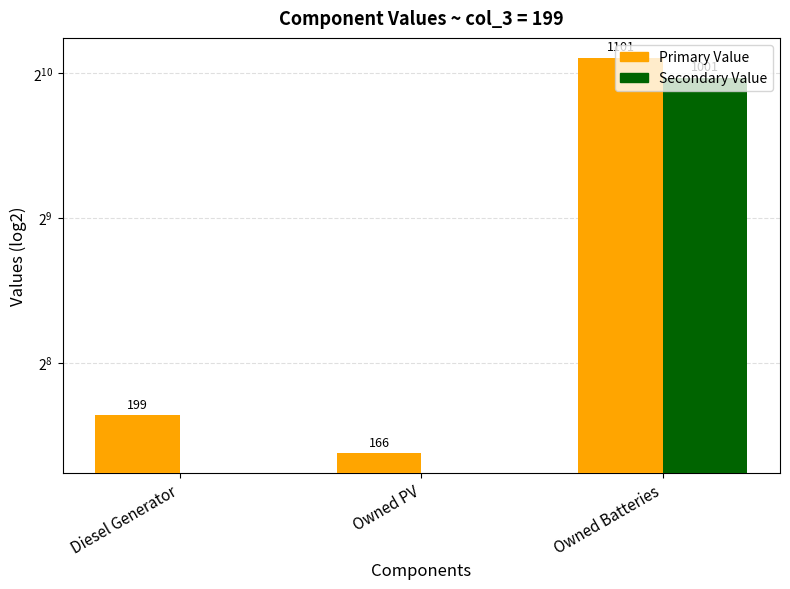

Which has a higher value, Diesel Generator or Owned PV?

Diesel Generator